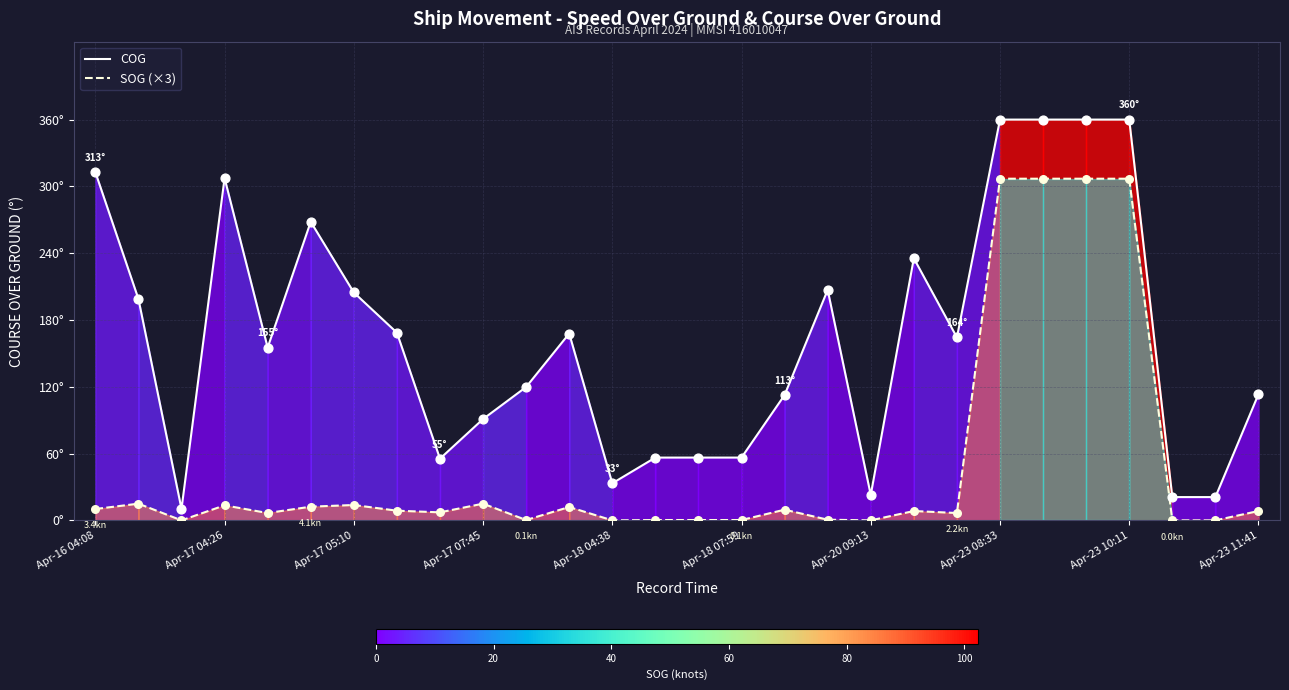

Which series contains the highest Y value?

COG